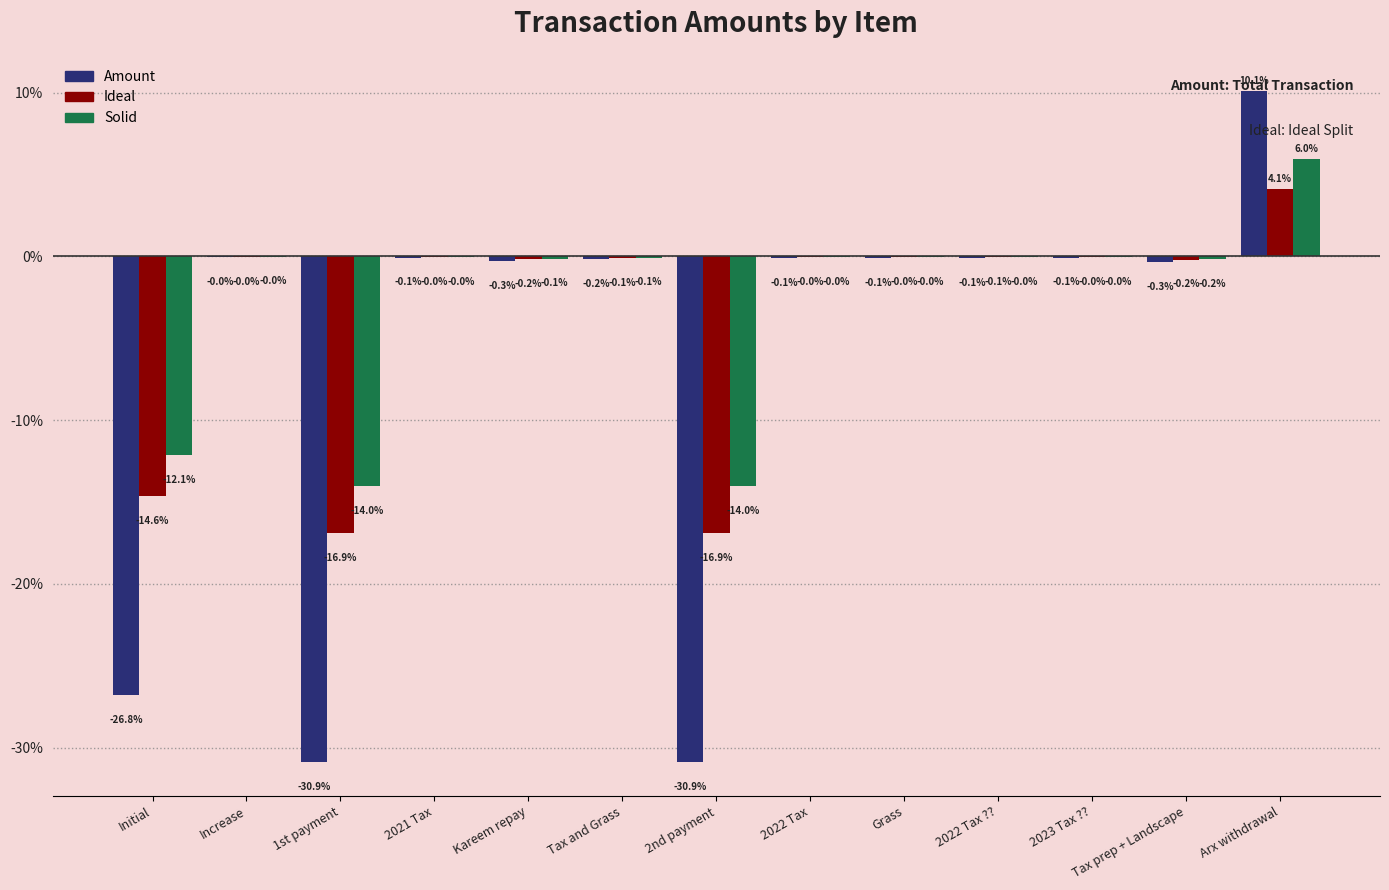

What is the sum of the Solid values at Grass and 1st payment?

-14.0